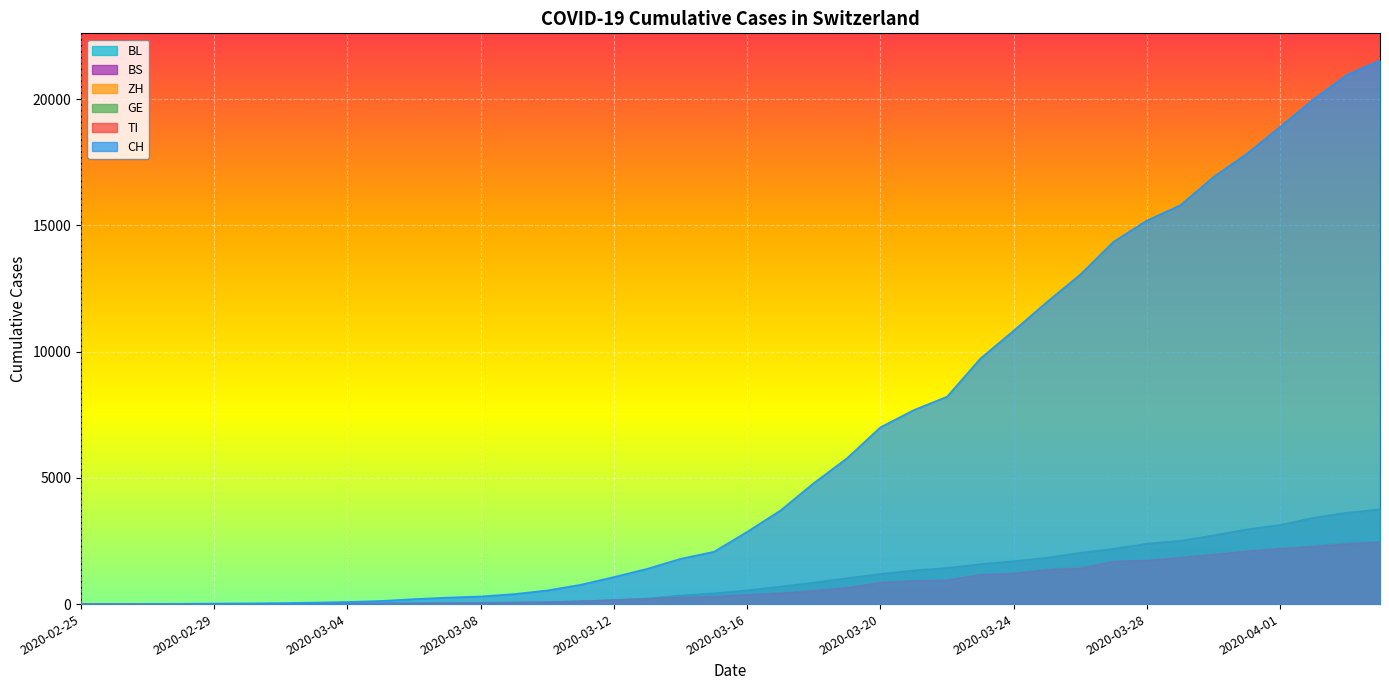

How many categories are shown in the chart?

40